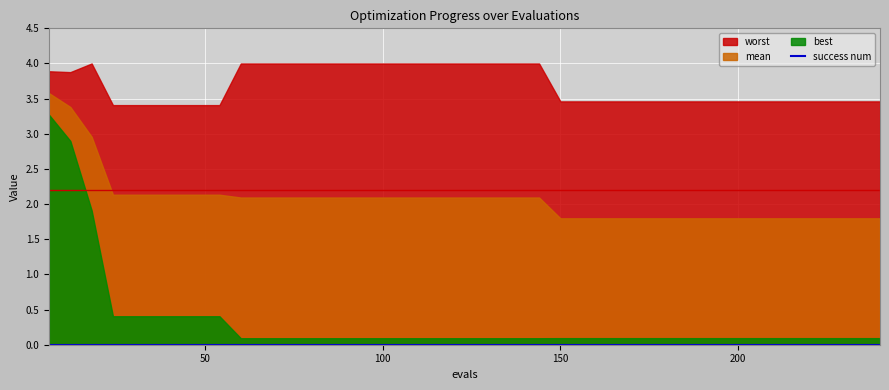

True or false: best has more than 1 interior local peaks.

False